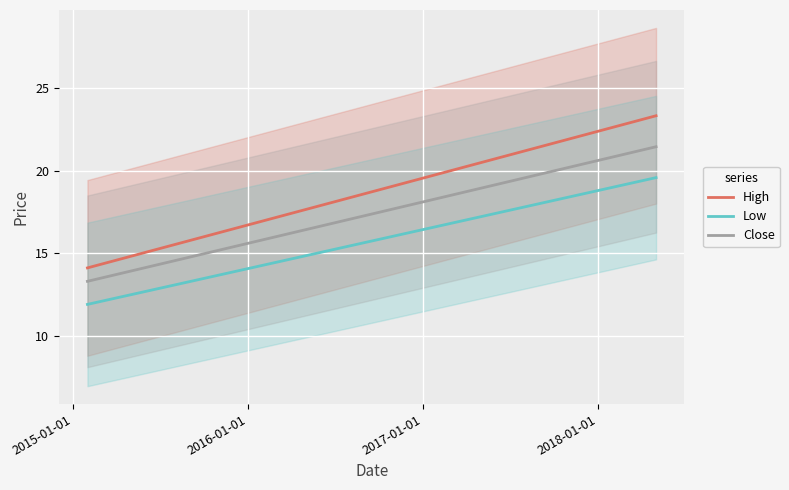

What is the lowest value of the Close series?

13.3